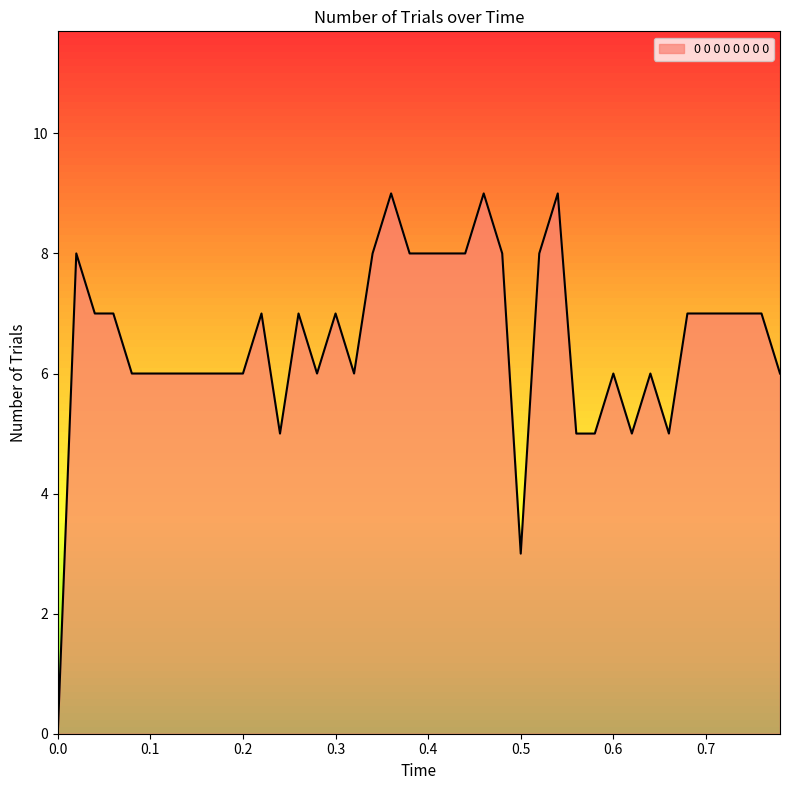

How many values are below 7?

19